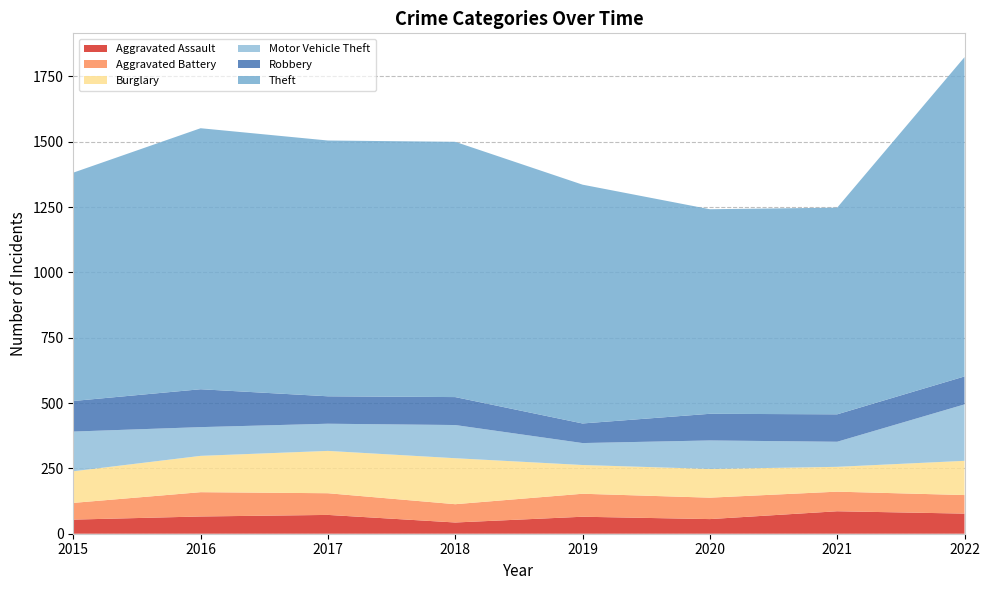

Reading left to right, list all the values displayed in this chart.

Aggravated Assault: 54	66	72	43	65	56	86	77
Aggravated Battery: 64	93	83	70	88	82	75	71
Burglary: 121	139	162	176	110	110	95	131
Motor Vehicle Theft: 152	110	104	127	84	109	96	216
Robbery: 117	145	105	107	75	102	105	107
Theft: 874	999	979	977	914	783	791	1222